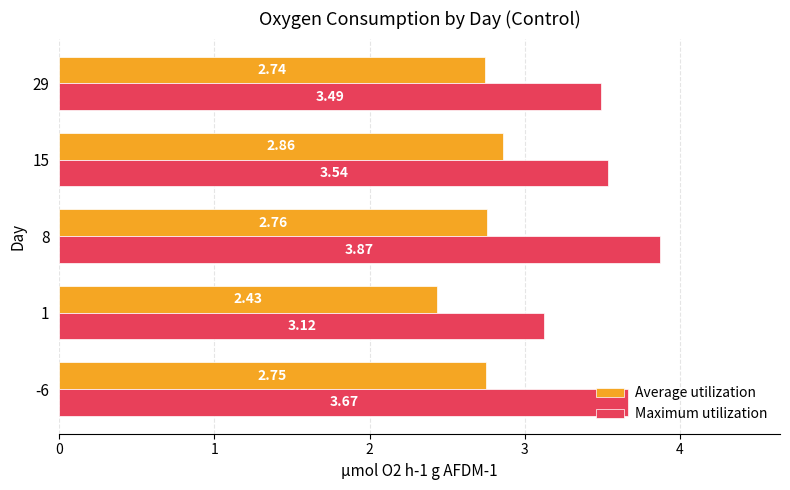

Rank the series by their maximum value, from highest to lowest.

Maximum utilization, Average utilization